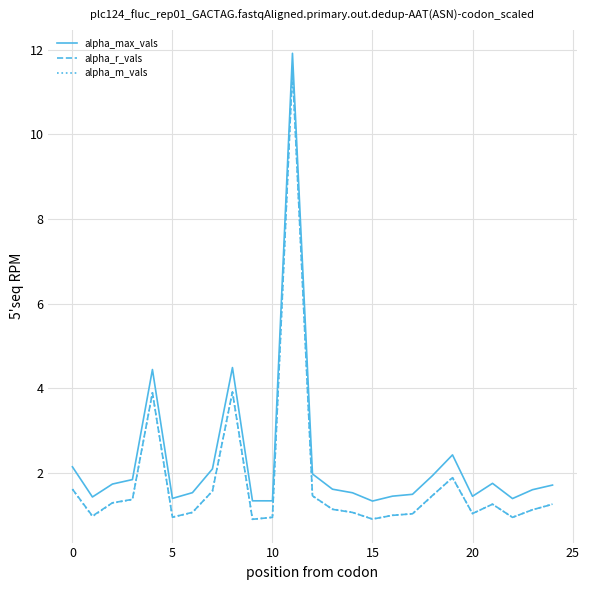

What is the maximum value for alpha_r_vals?

11.5